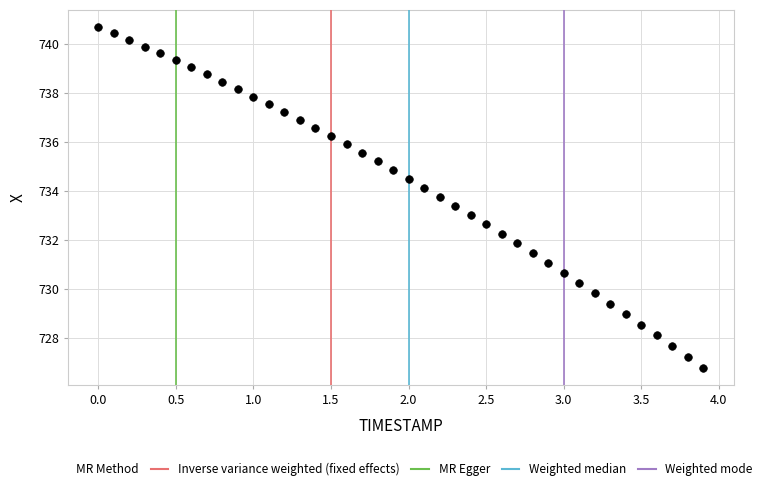

What is the range of X values (max minus min)?

3.9